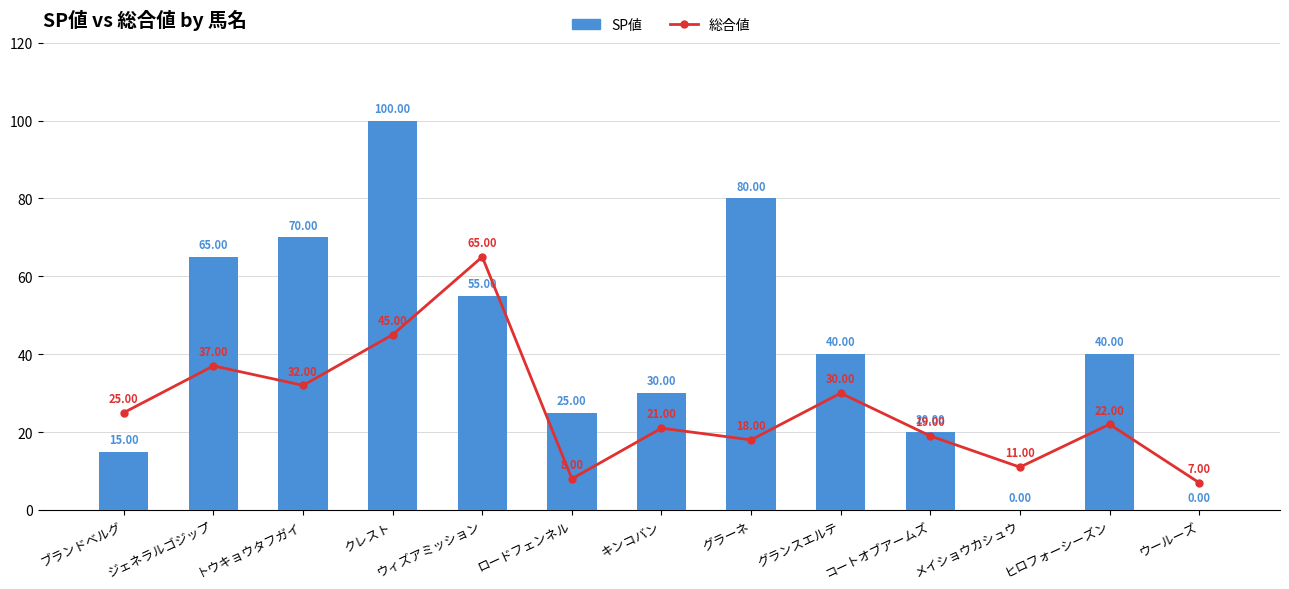

True or false: SP値 has a value of 40 at グランスエルテ.

True